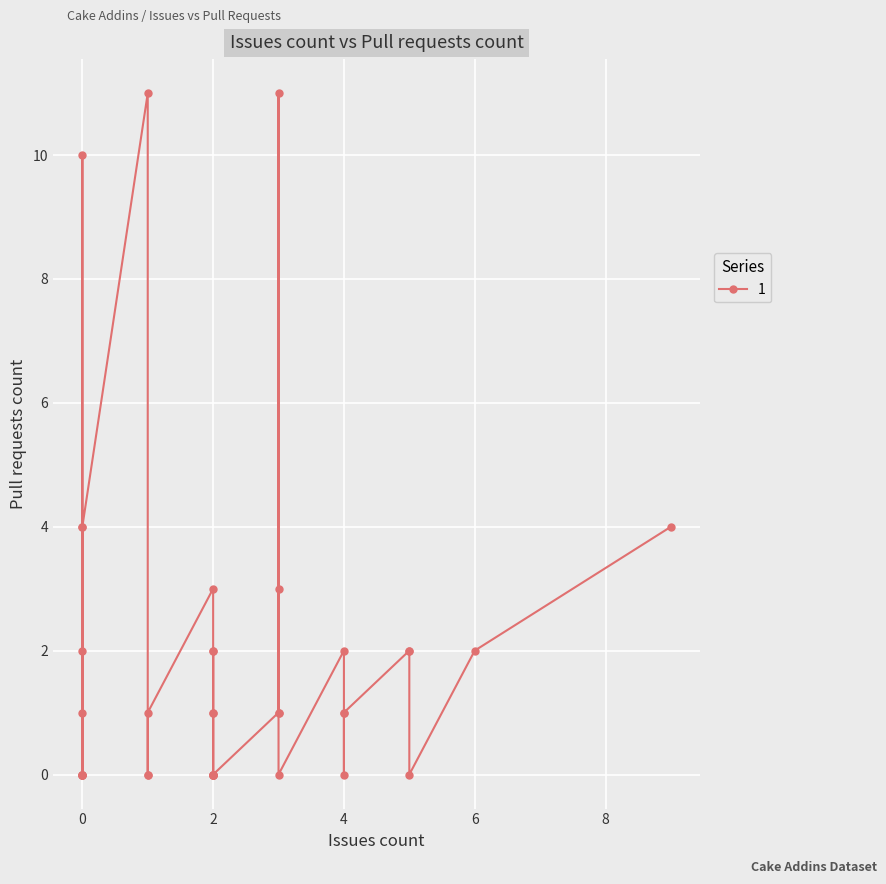

The value at 0 is -5. True or false?

False